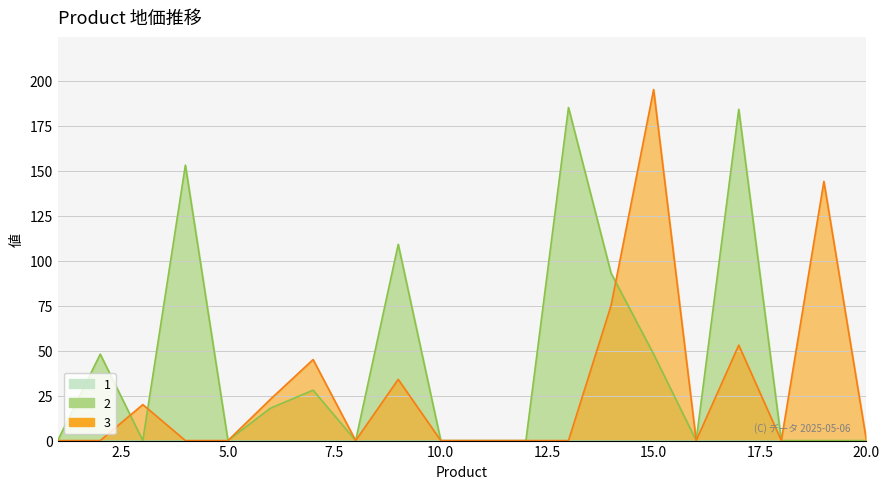

What is the difference between the maximum and minimum values in the 3 series?

195